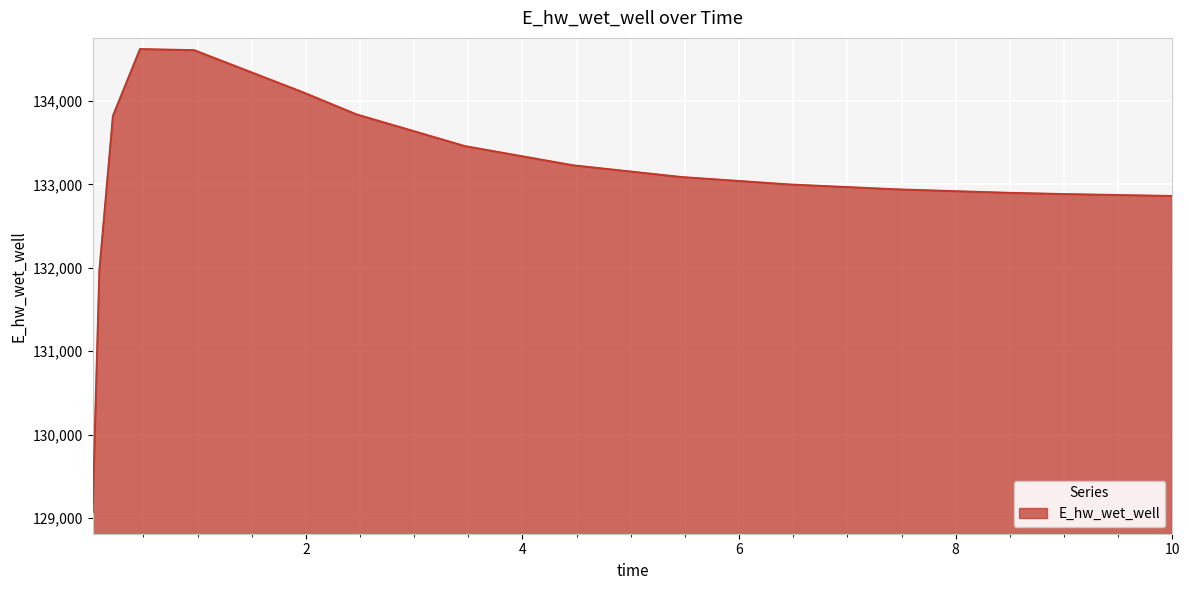

What is the sum of all values?

2129249.5